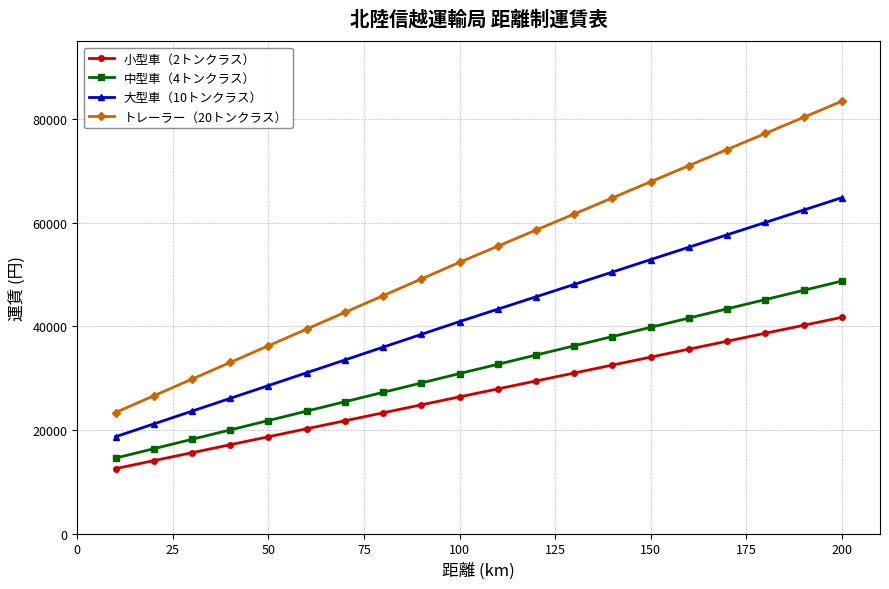

What is the maximum value shown in the chart?

83440